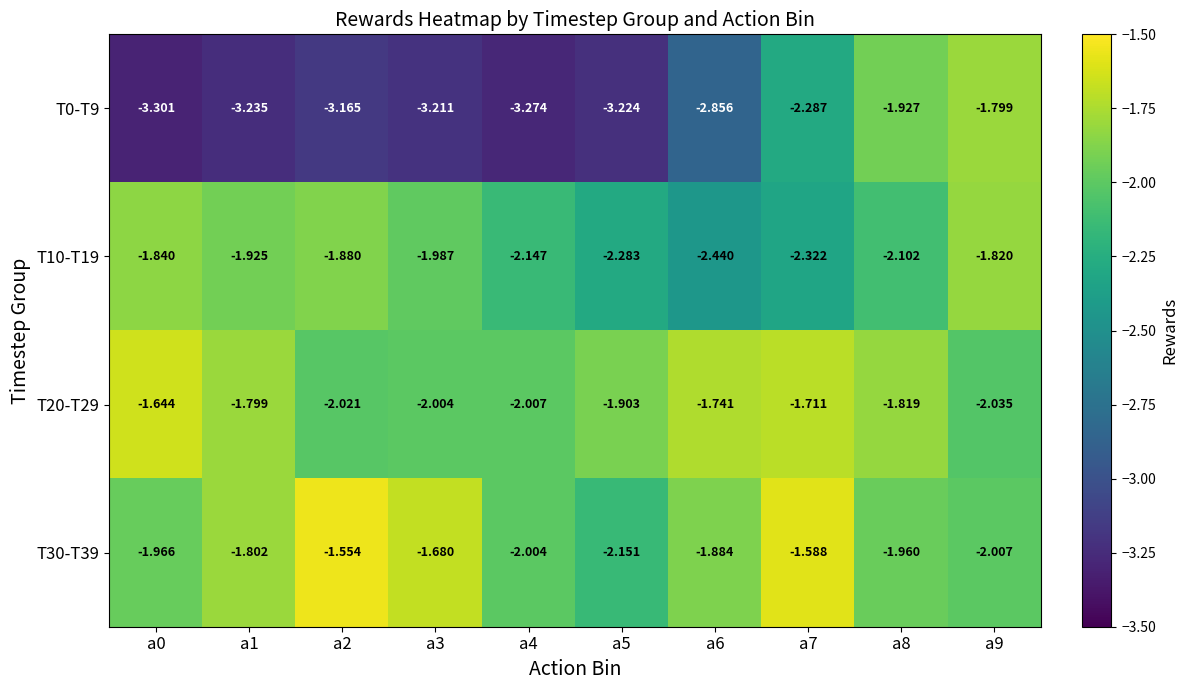

Is the value of T30-T39 at a3 greater than the value of T0-T9 at a7?

Yes